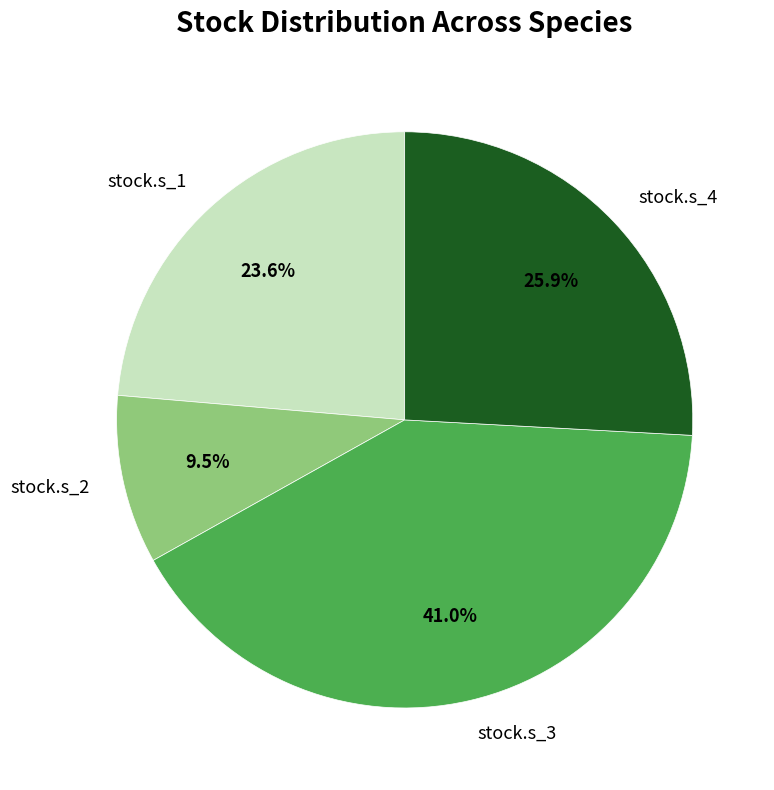

What percentage is the stock.s_4 slice, to the nearest percent?

26%